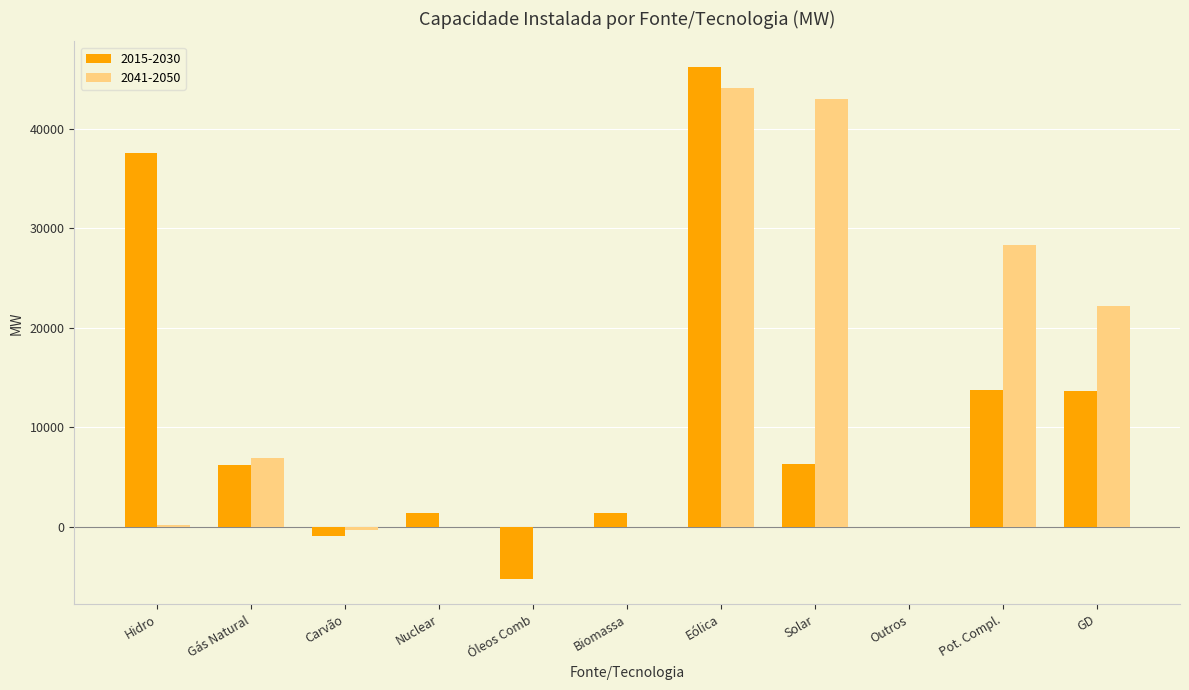

What is the sum of all 2015-2030 values?

120380